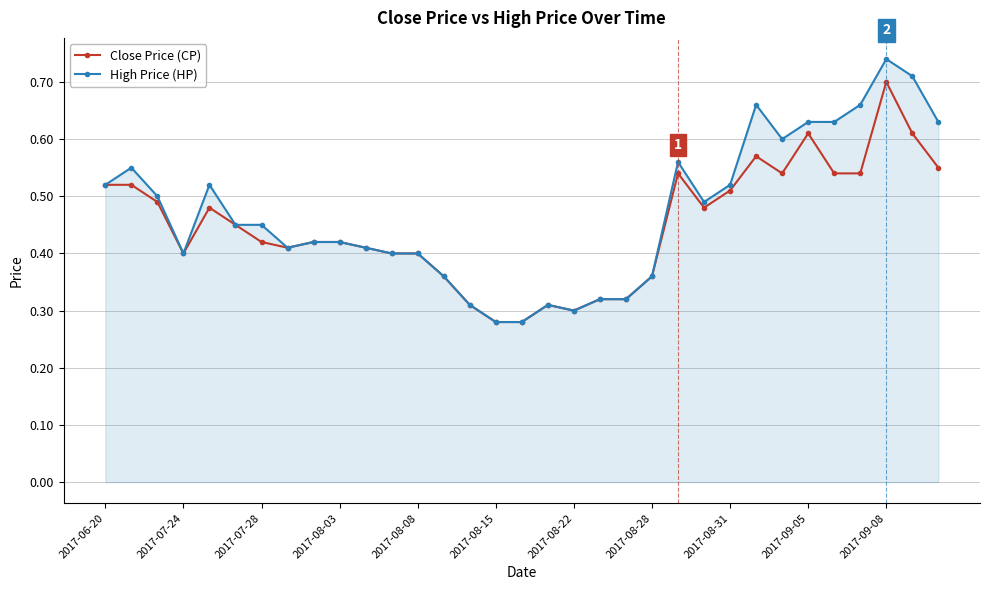

Rank the series by their average value, from highest to lowest.

High Price (HP), Close Price (CP)